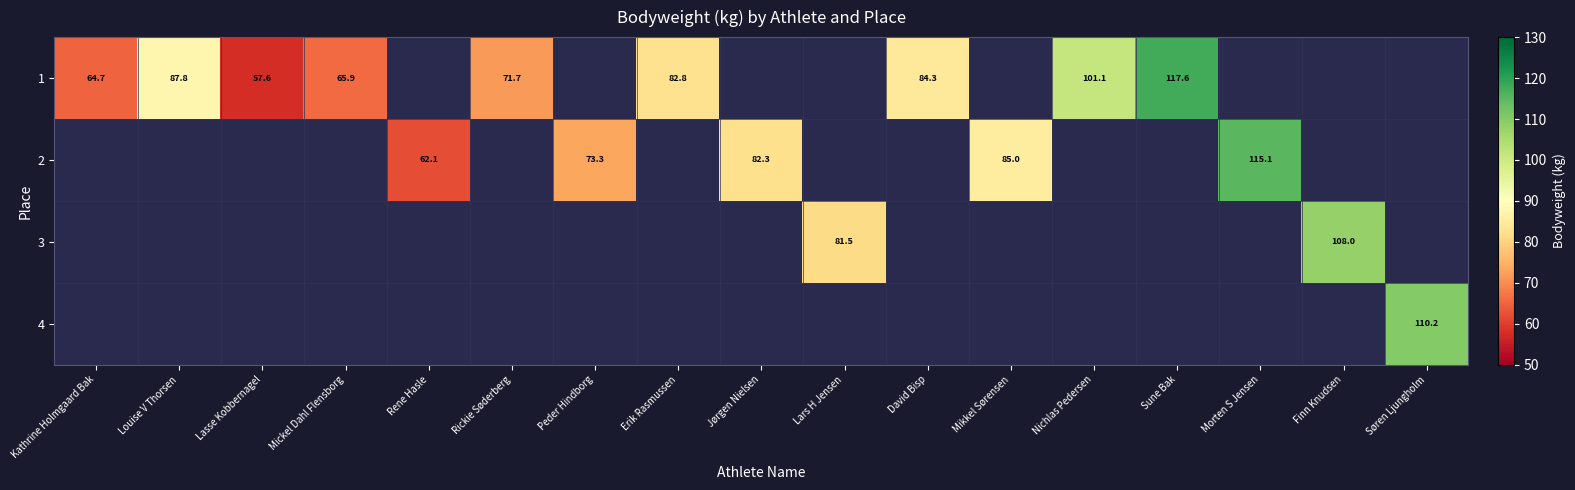

The 1 series shows 82.8 at Erik Rasmussen. True or false?

True